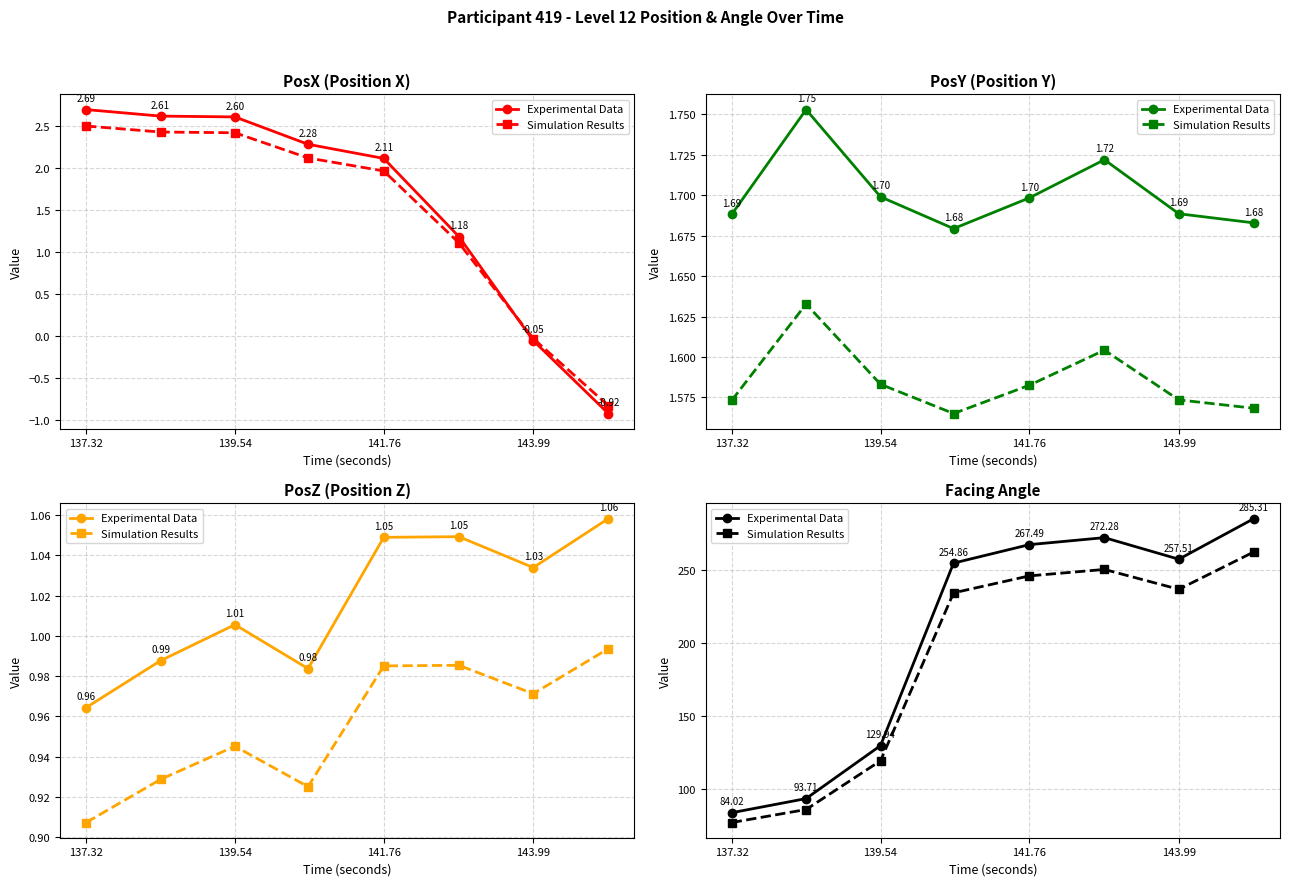

Is it true that Simulation Results equals 236.9 at 143.99?

True